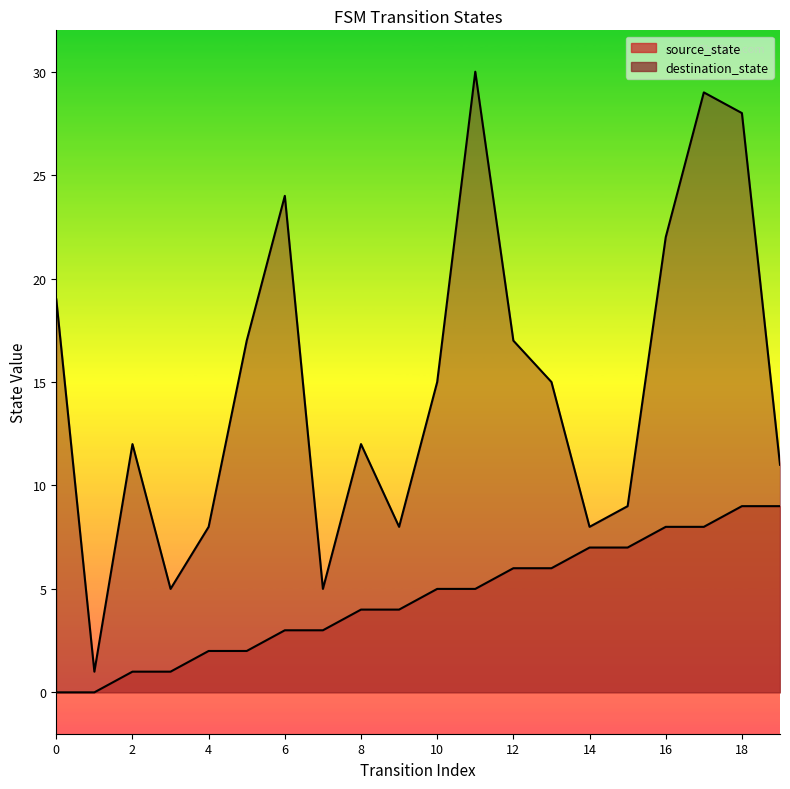

Where is the first local minimum for destination_state?

1